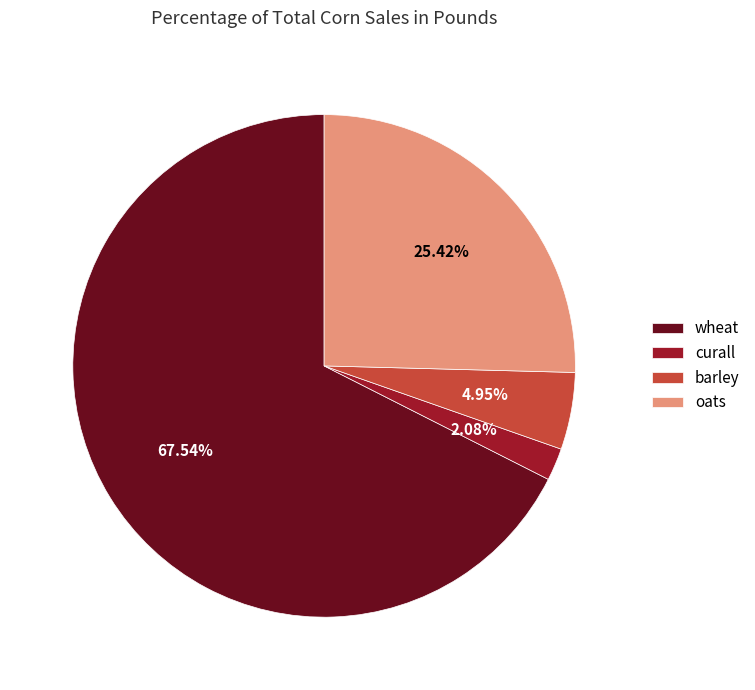

Which slice is the smallest?

curall